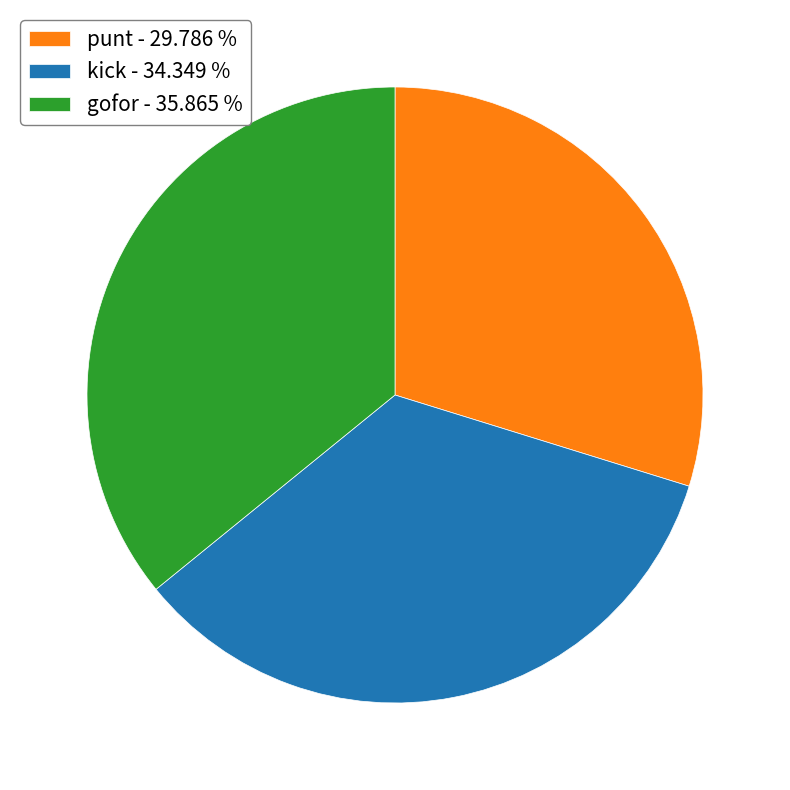

How many slices are in this pie chart?

3